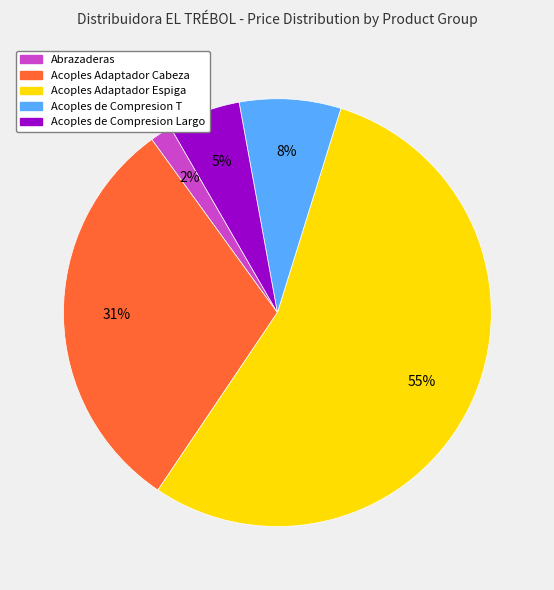

Is there any slice that represents more than half of the pie?

Yes